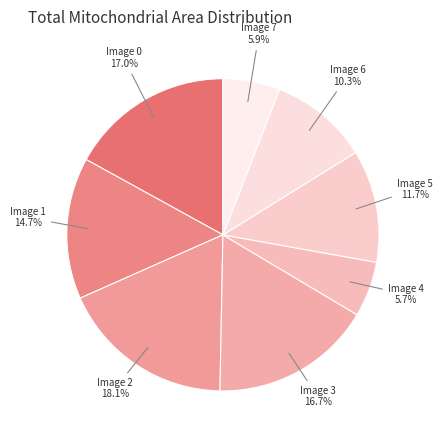

Count the number of slices in the pie.

8